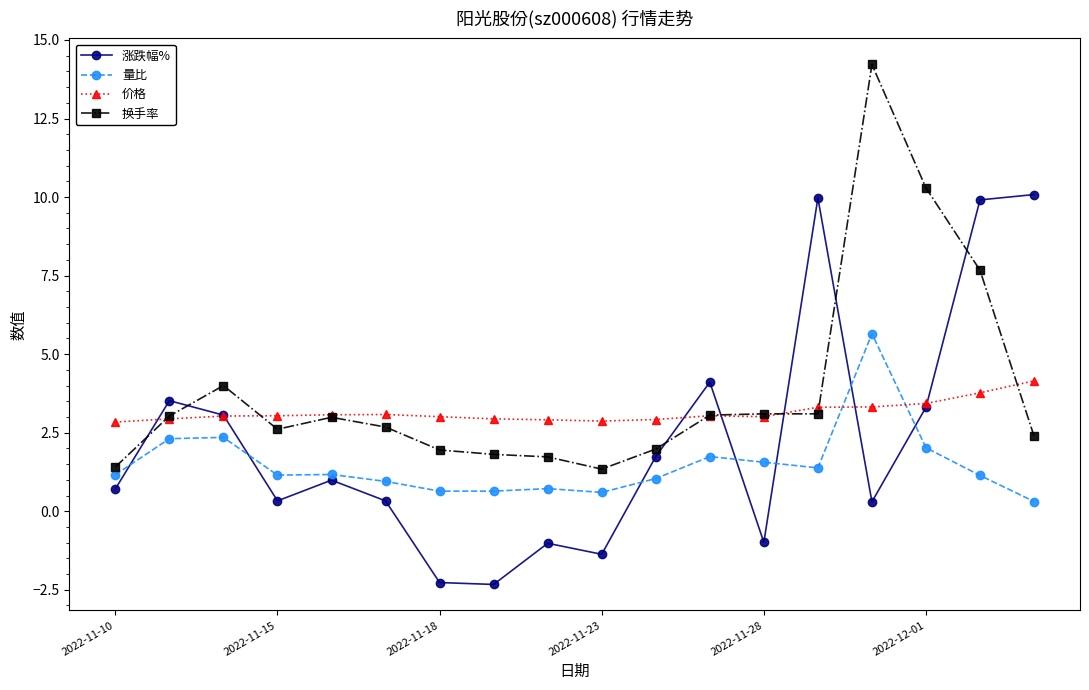

Rank the series by their average value, from highest to lowest.

换手率, 价格, 涨跌幅%, 量比